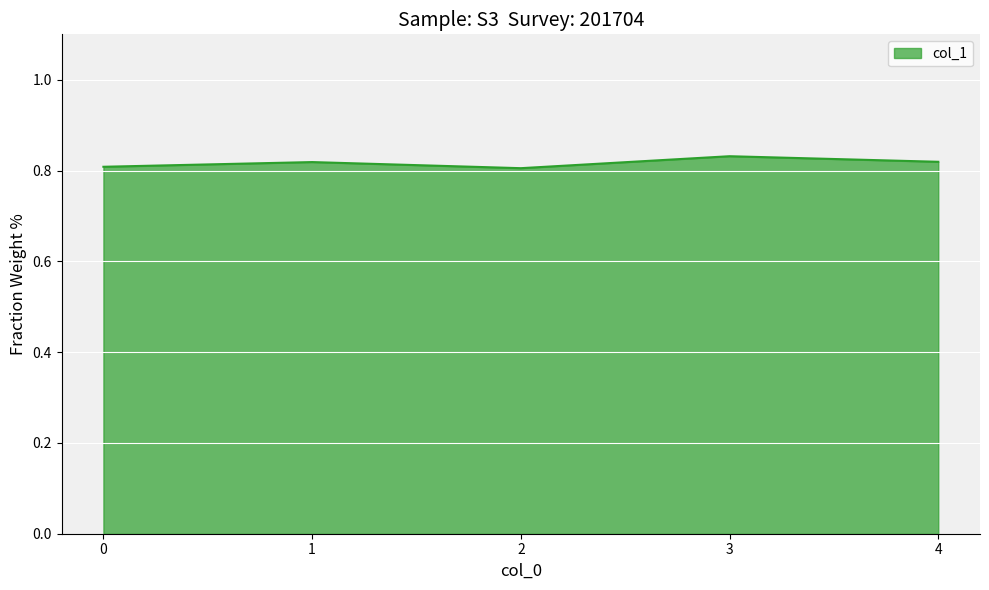

Count the values in the range 0 to 1.

5